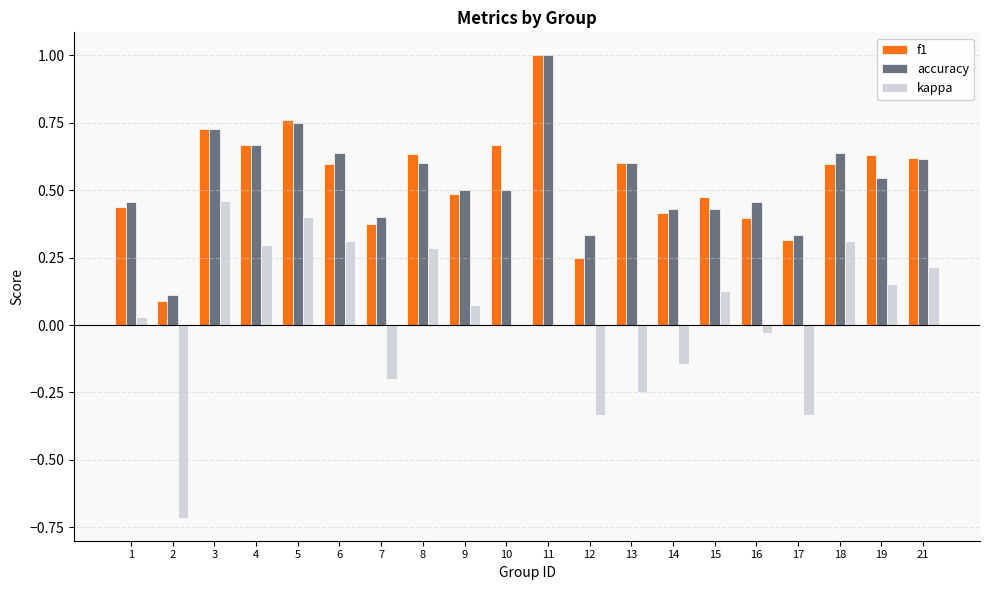

The value of f1 at 5 is 0.5. True or false?

False